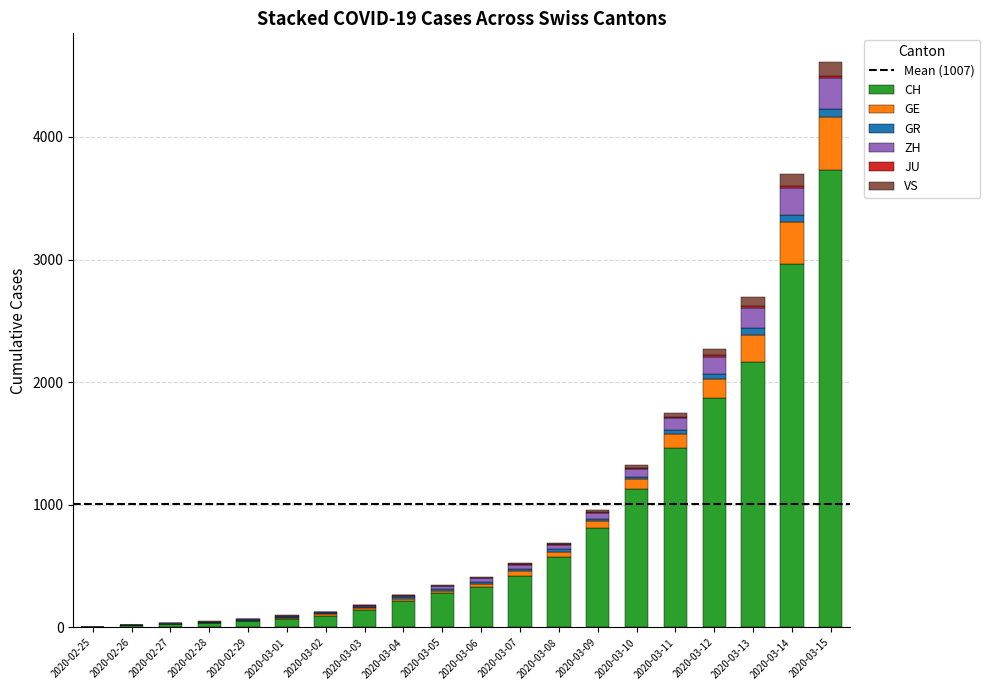

At which category is the sum across all series the highest?

2020-03-15